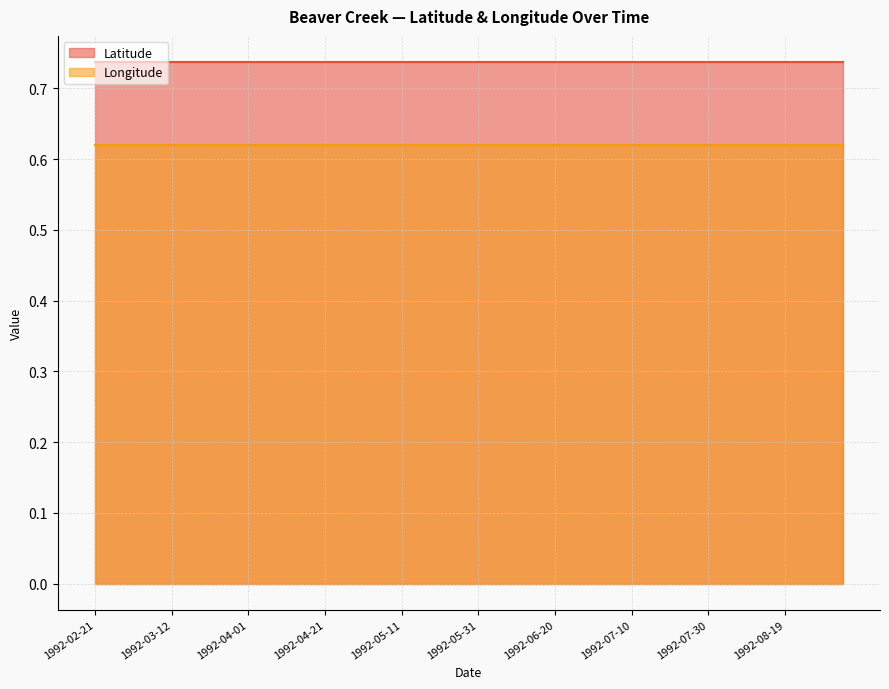

What position from the left is 1992-02-21?

1